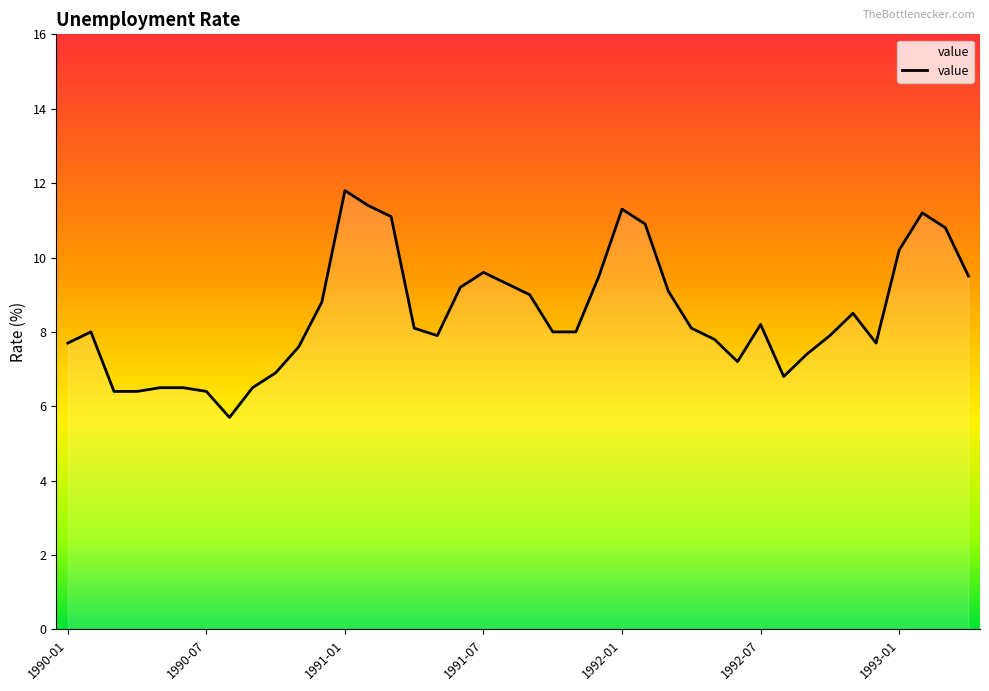

What is the average value?

8.5